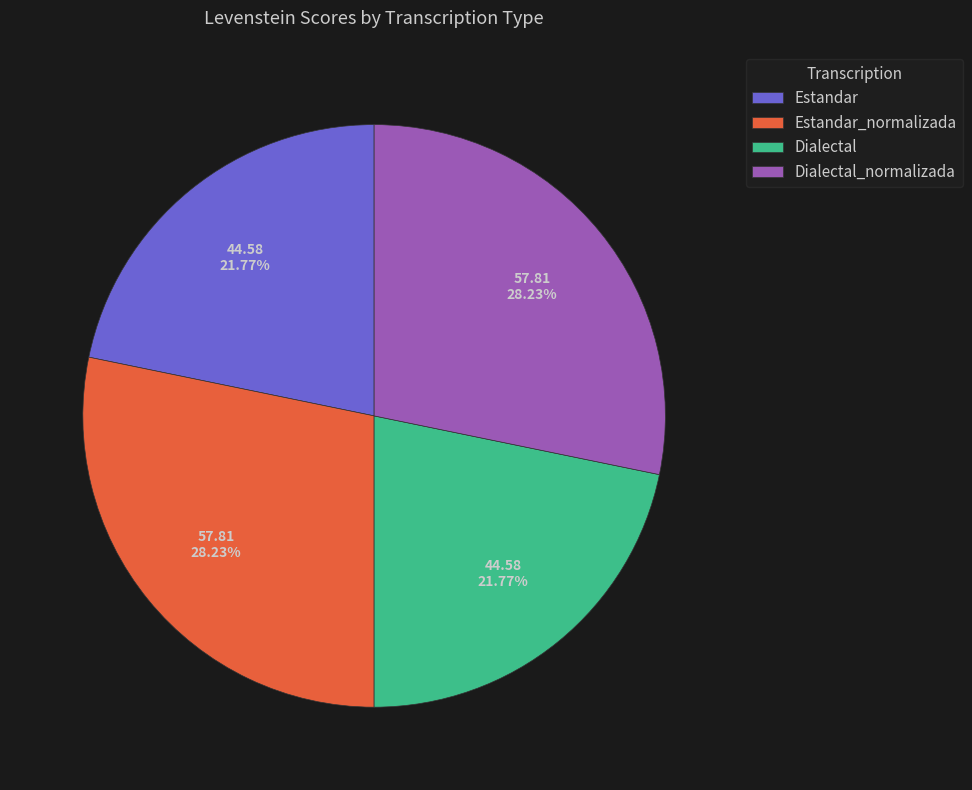

To the nearest percent, what portion does Estandar represent?

22%